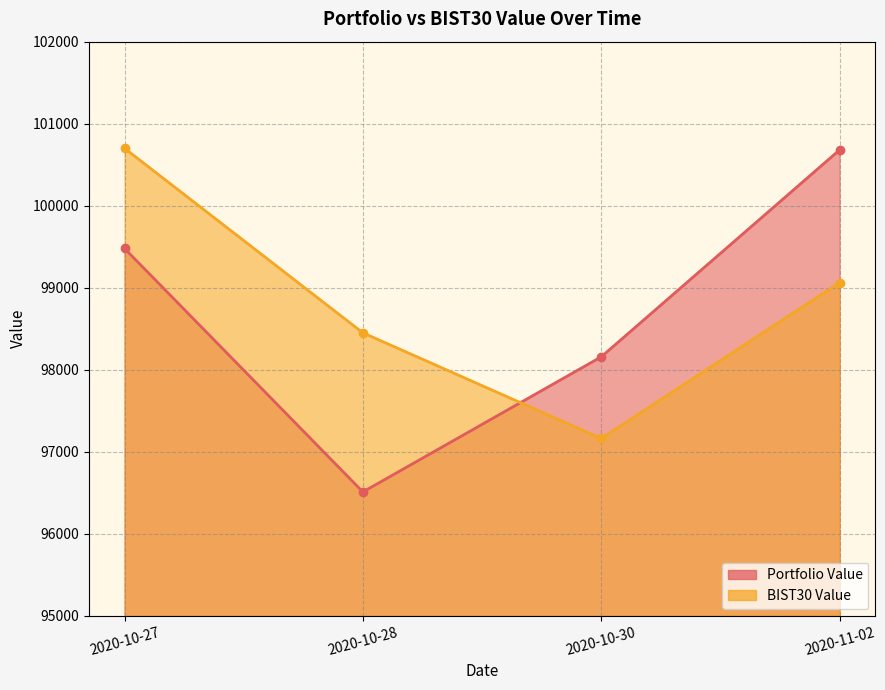

What is the total value across all series at 2020-10-30?

195318.4